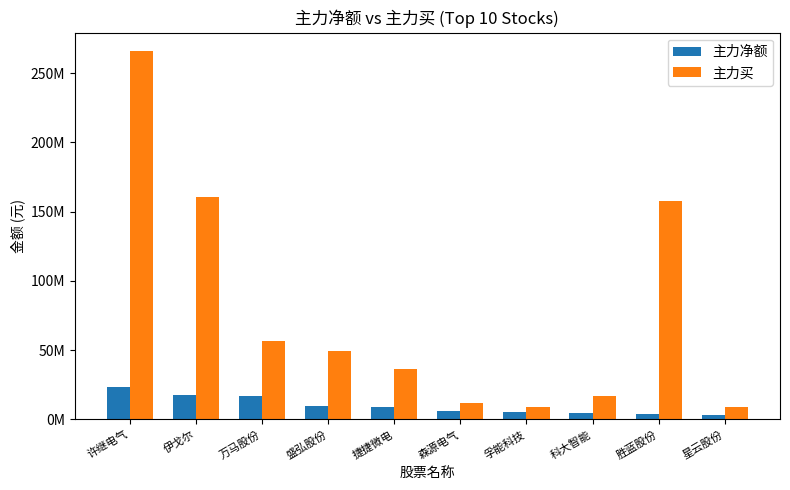

Is it true that 主力买 equals 49558938 at 捷捷微电?

False